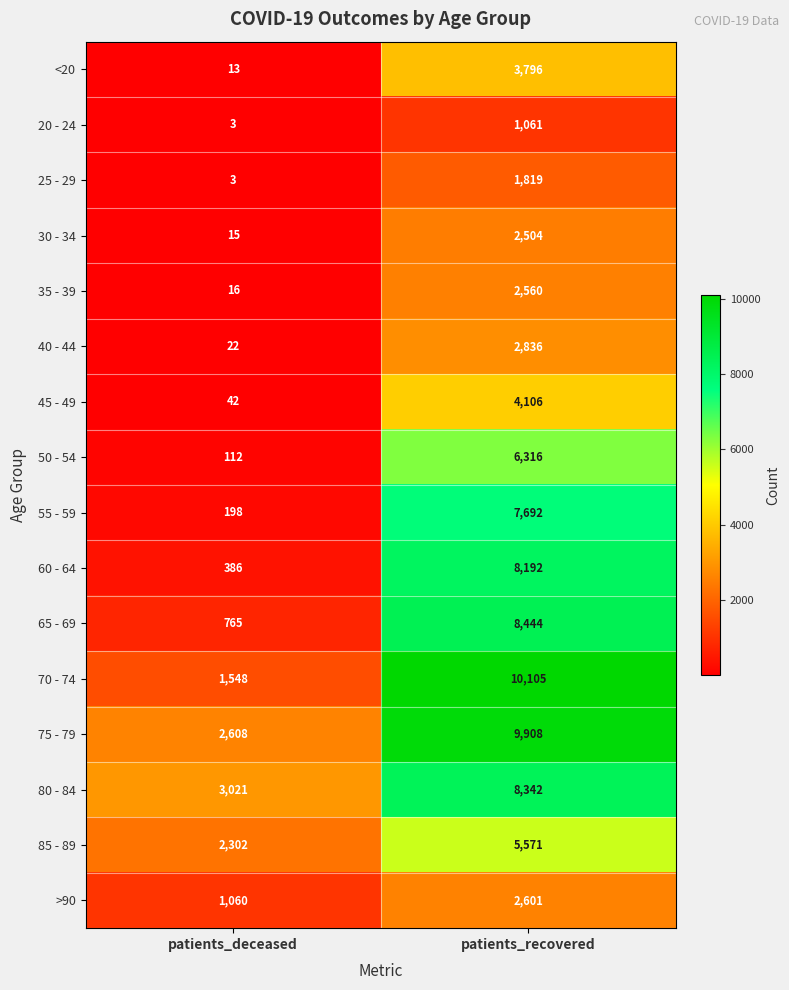

At which category does the chart reach its minimum across all series?

patients_deceased